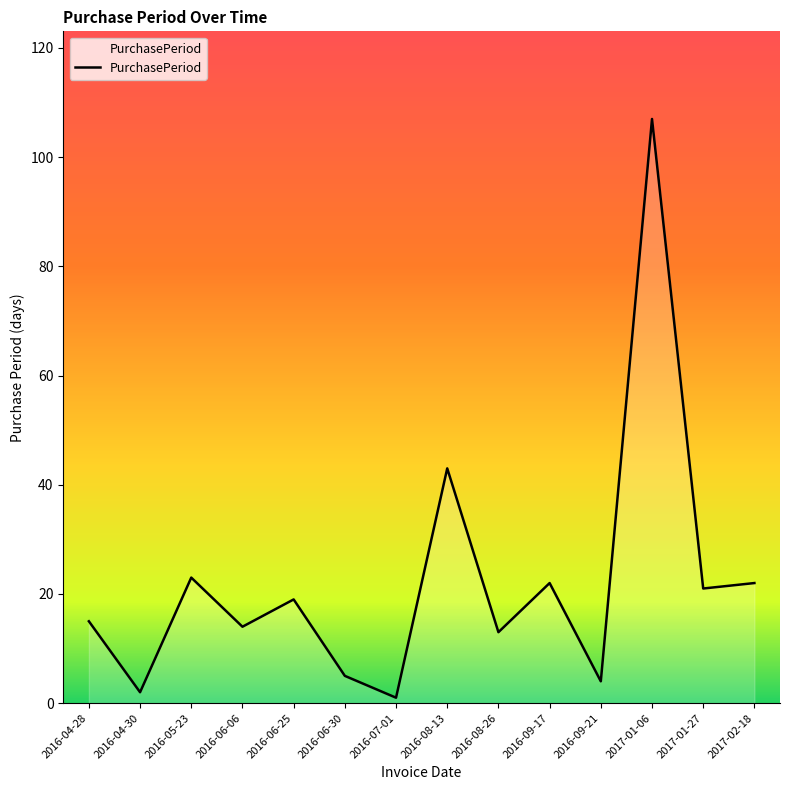

What position from the right is 2017-01-06?

3